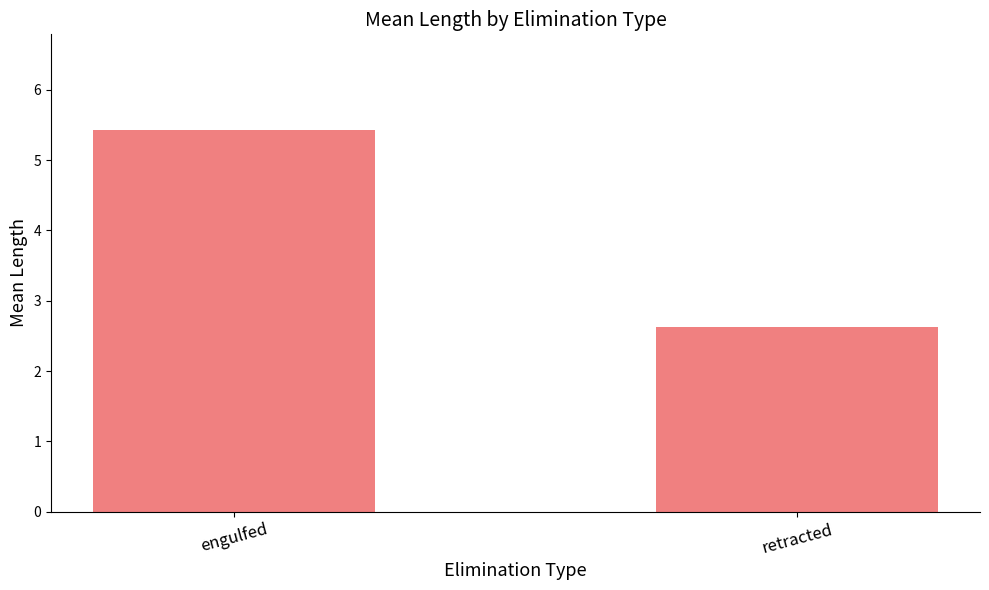

Is it true that the value at engulfed is 2.6?

False